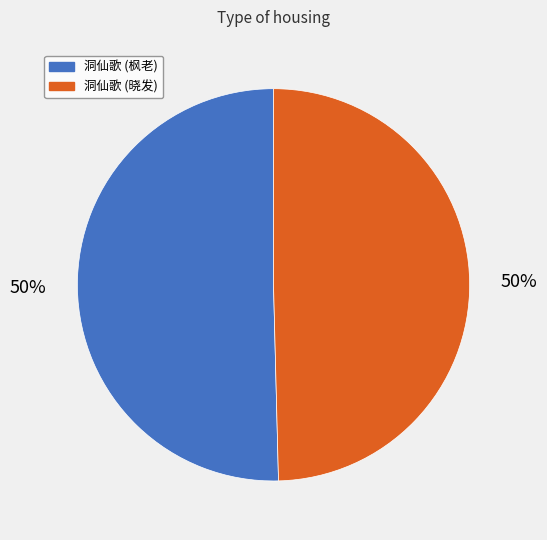

To the nearest percent, what portion does 洞仙歌 (枫老) represent?

50%